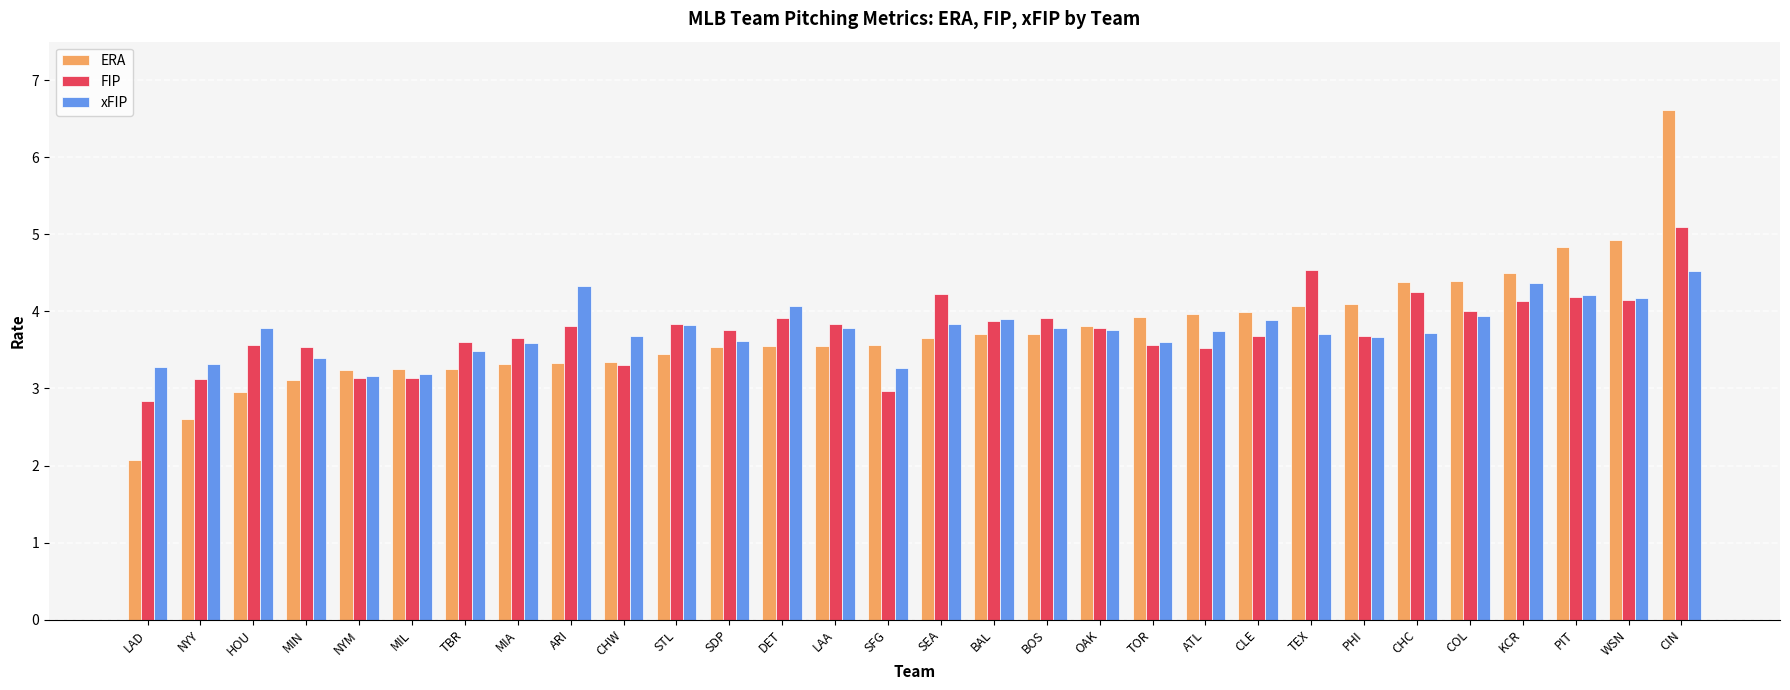

What is the difference between the highest and lowest values at LAA?

0.3